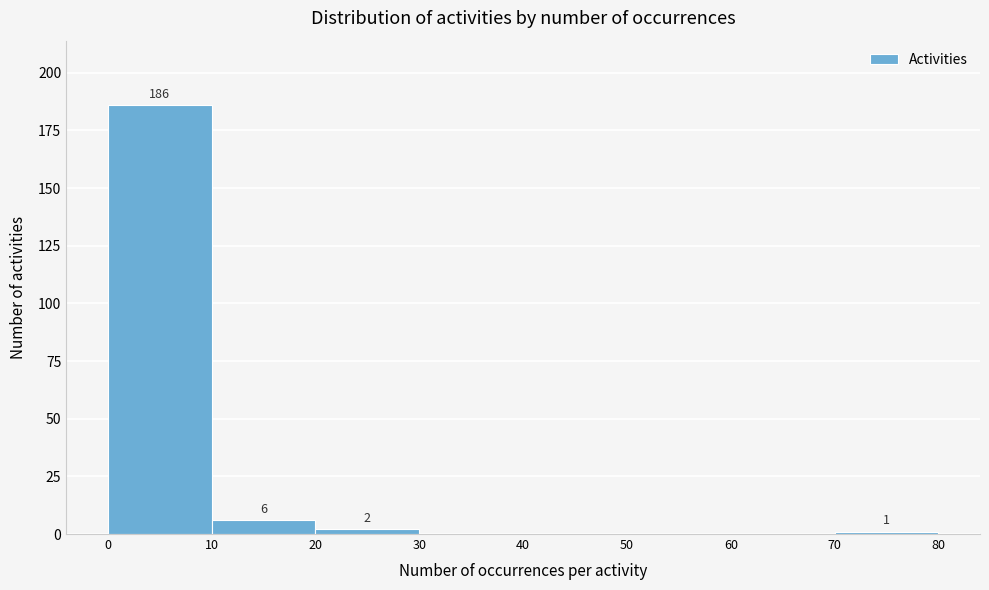

Which range on the x-axis has the tallest bar?

0 to 10